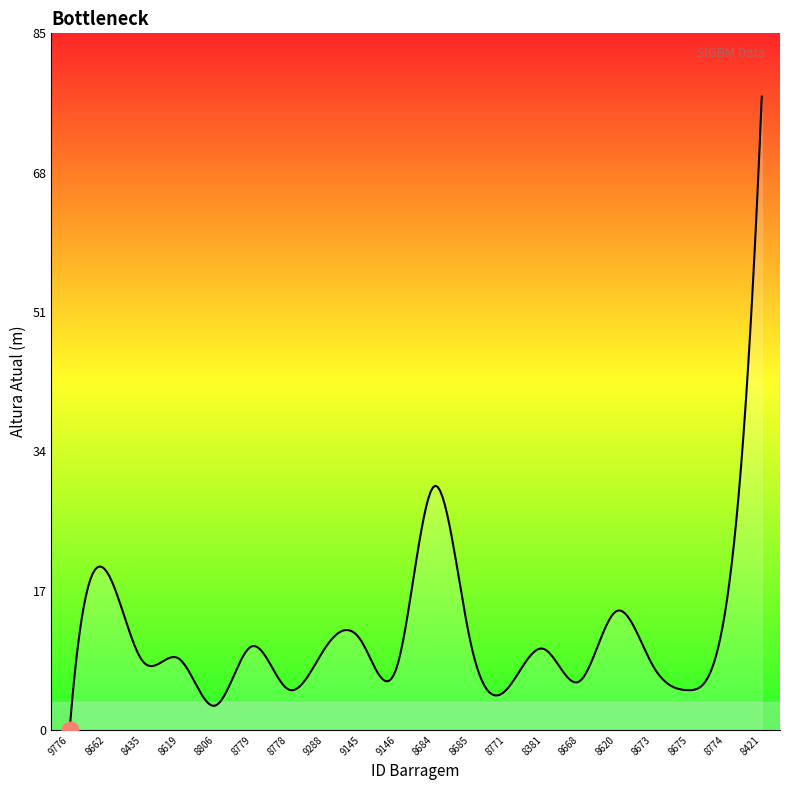

What is the greatest value displayed?

78.0